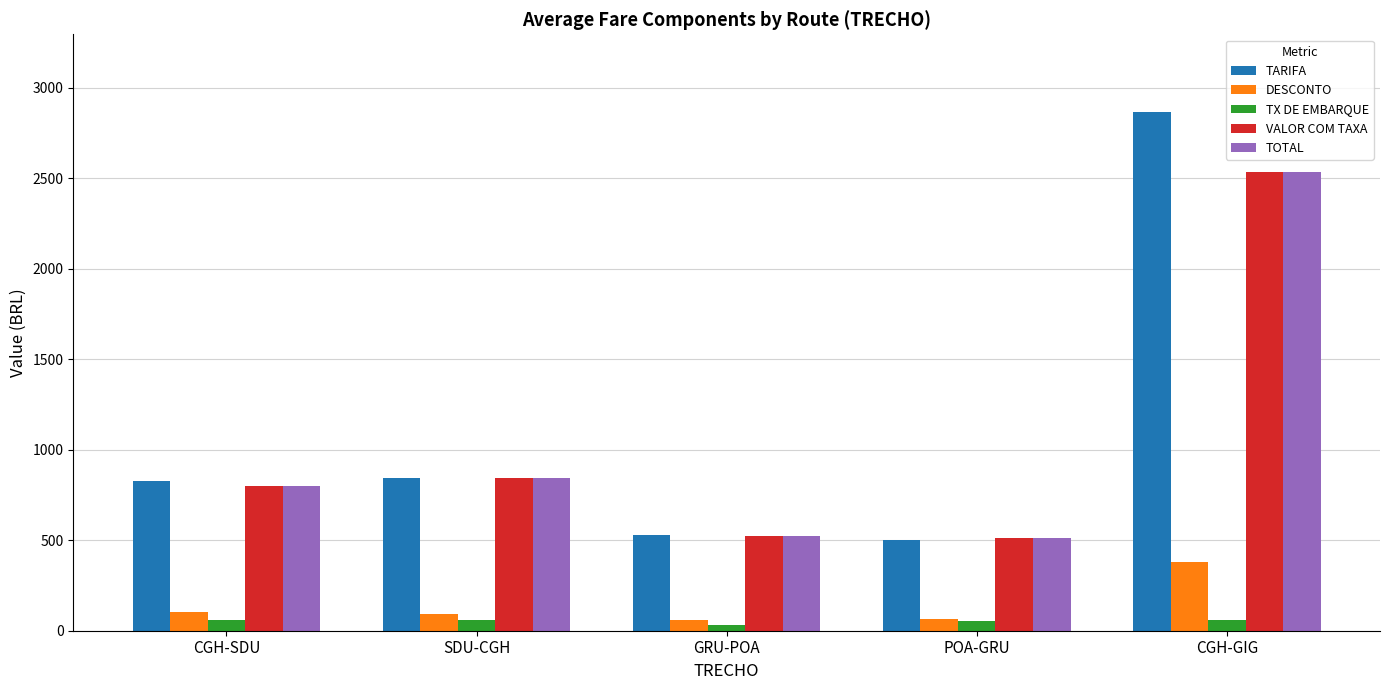

How many bars are there in each group?

5